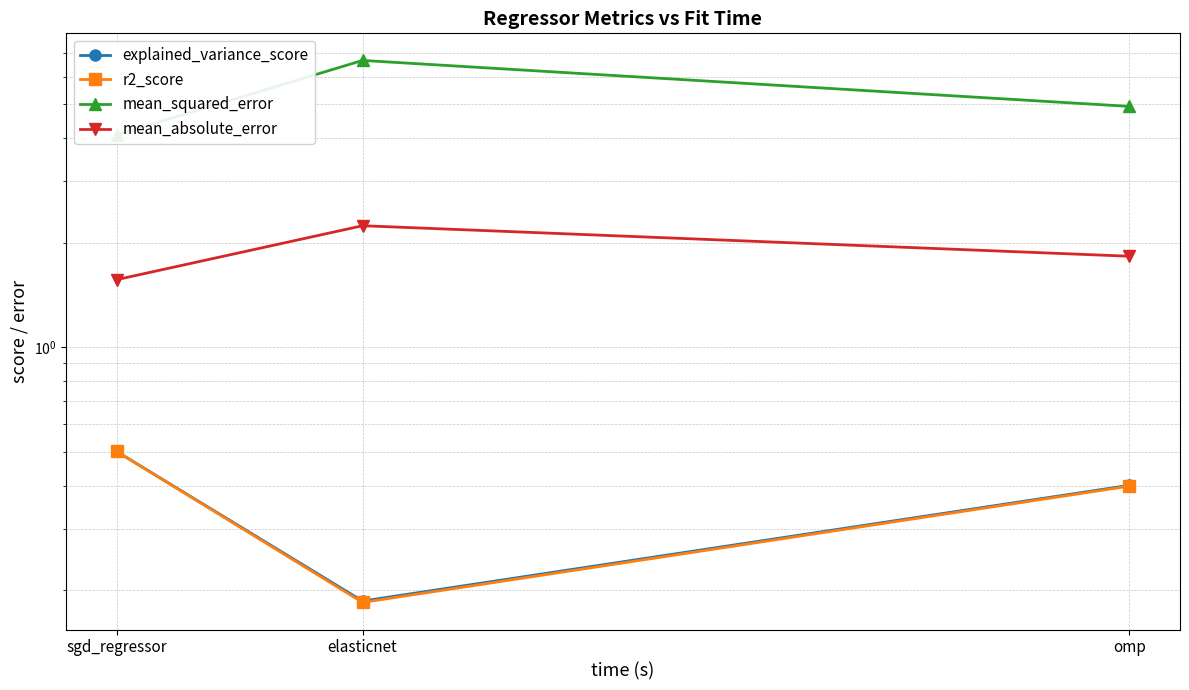

Is the value of explained_variance_score at omp greater than the value of r2_score at elasticnet?

Yes